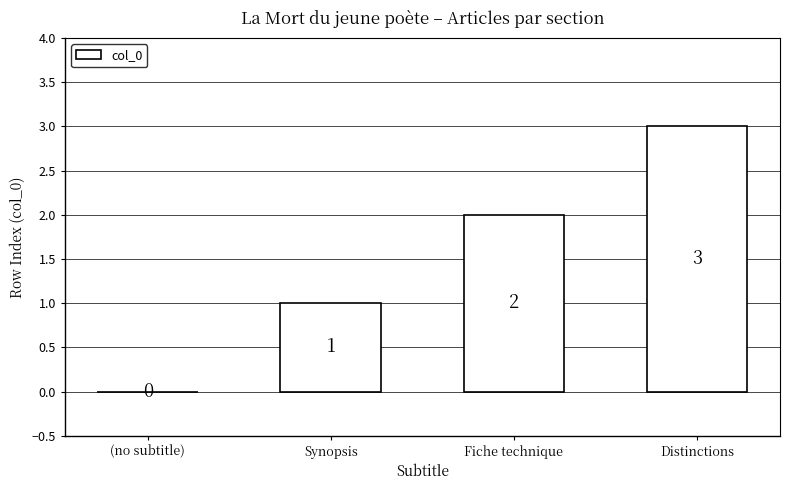

How many positive values are there?

3